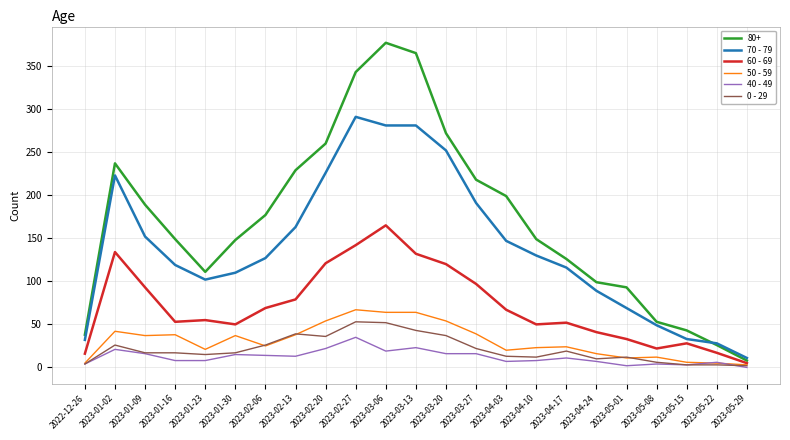

True or false: 70 - 79 and 40 - 49 intersect in this chart.

False